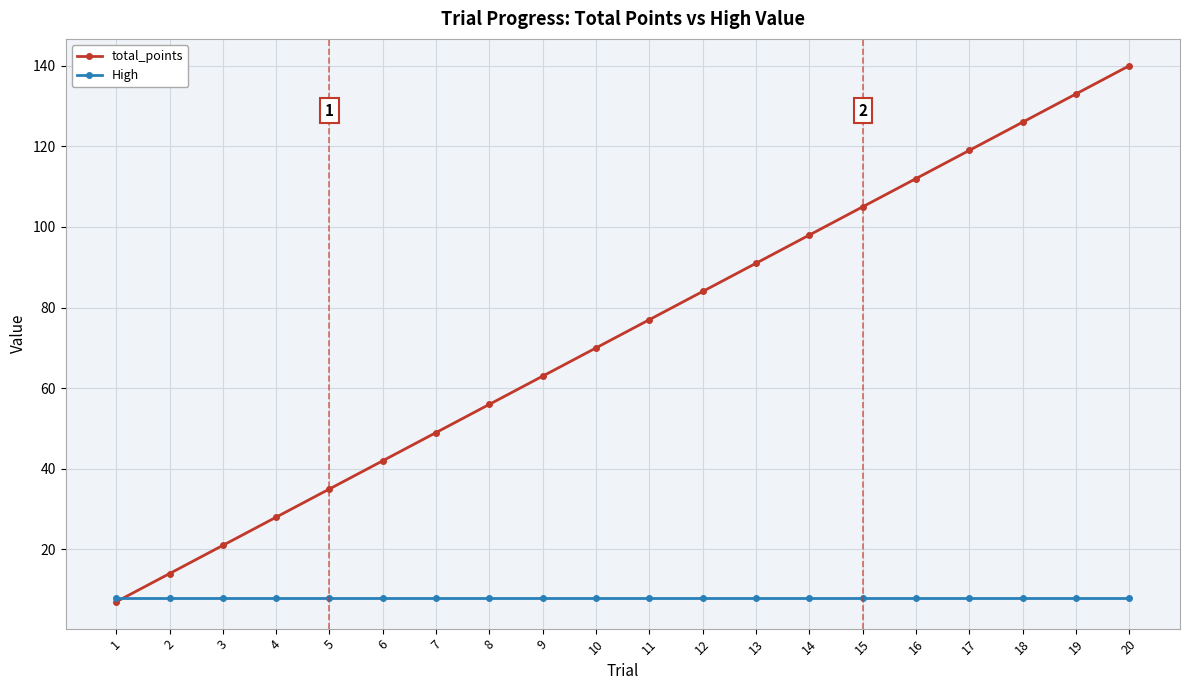

Which series has the largest total across all categories?

total_points